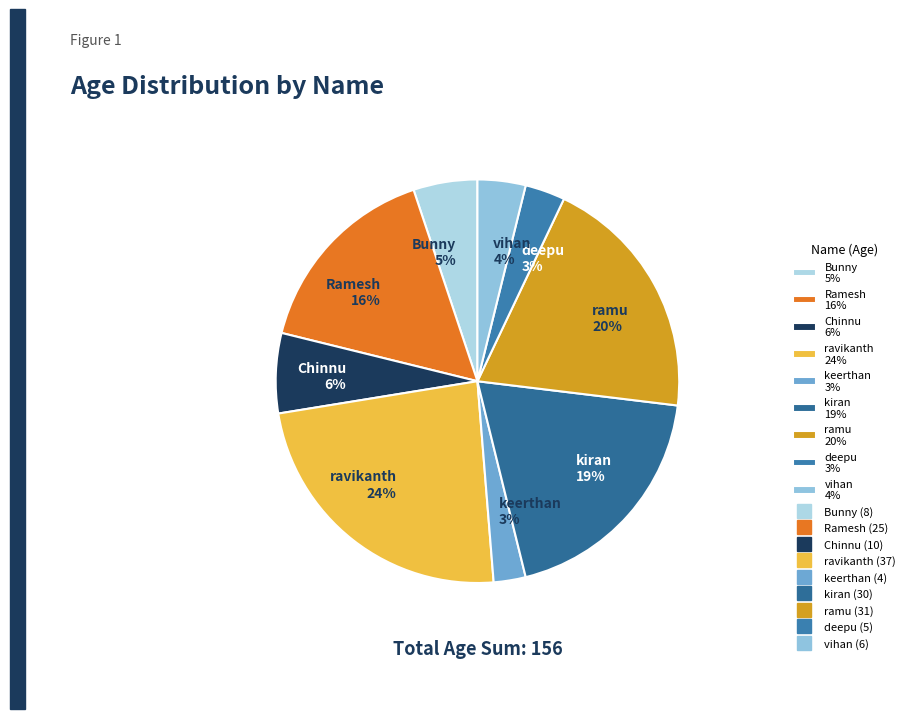

Is it true that ravikanth is 13% of the pie?

False